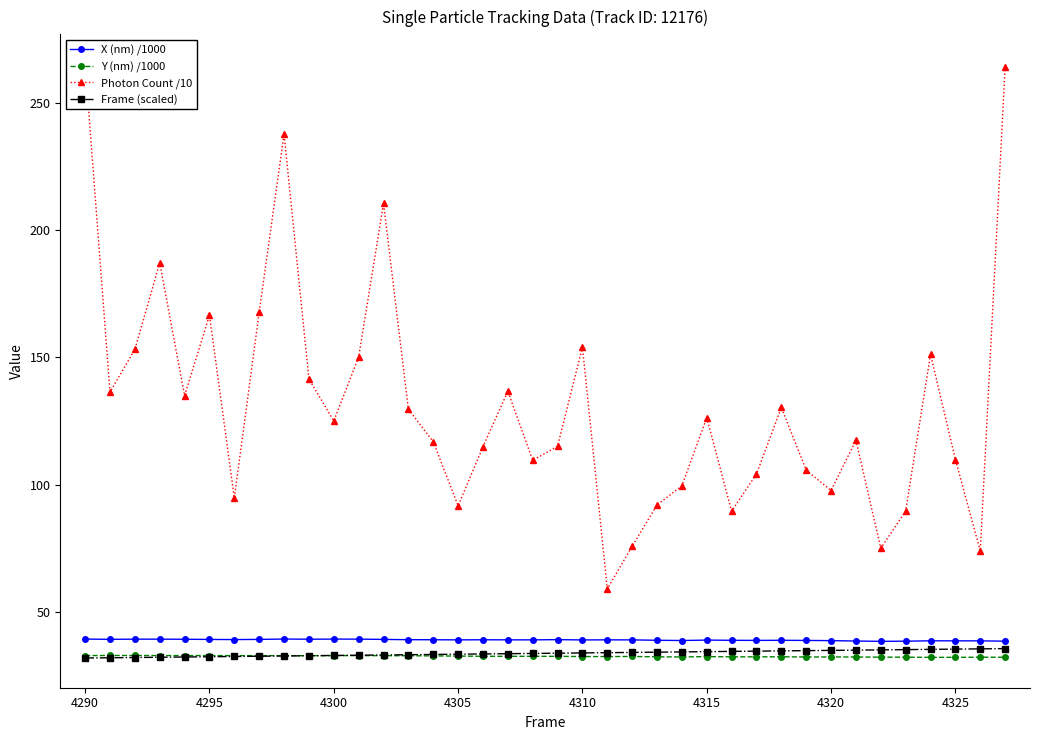

Which series has the largest total across all categories?

Photon Count /10